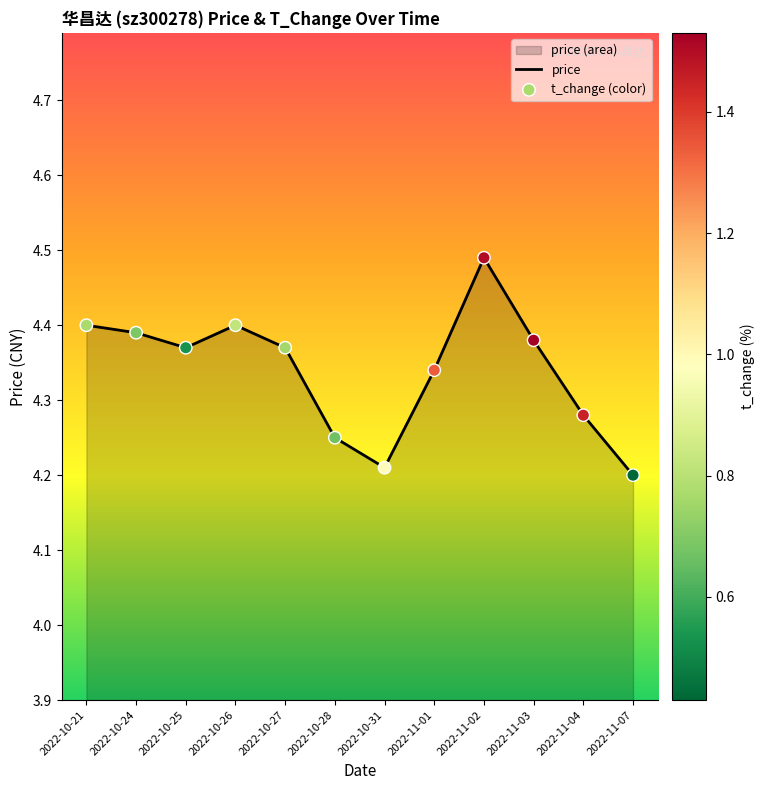

What is the total value across all series at 2022-10-21?

8.8